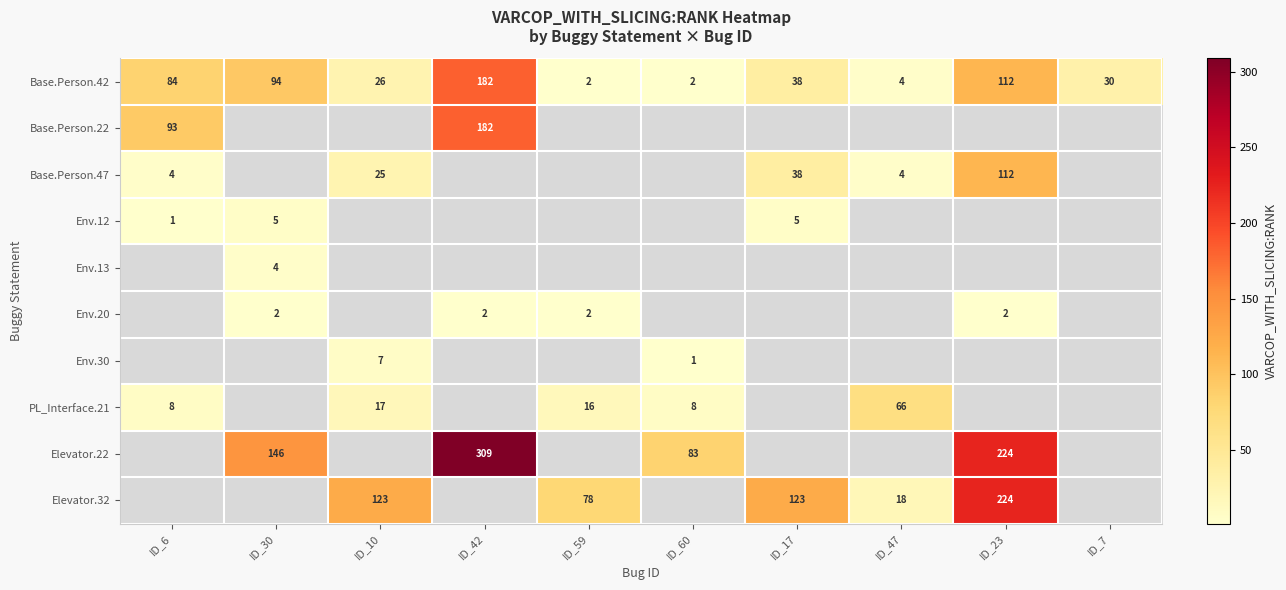

The value of Base.Person.42 at ID_23 is 112. True or false?

True